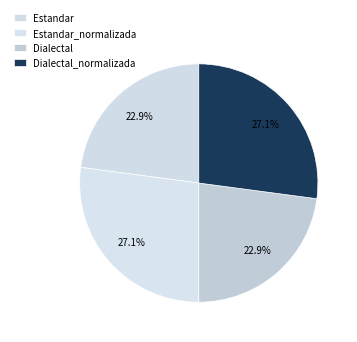

The Dialectal slice represents 14% of the pie. True or false?

False